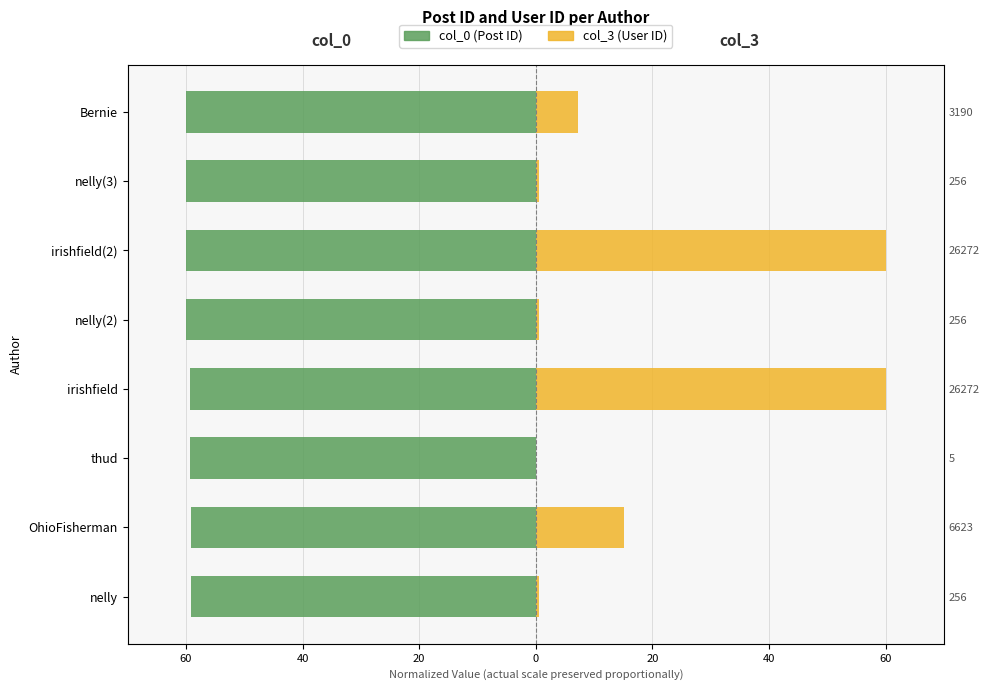

How many bars are there in each group?

2